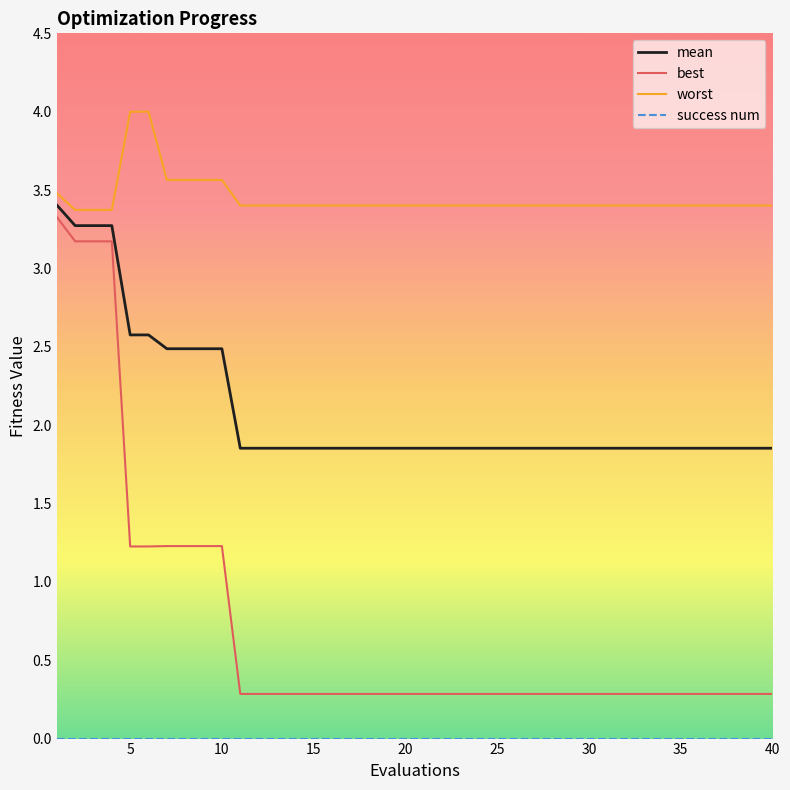

What is the maximum value for mean?

3.4